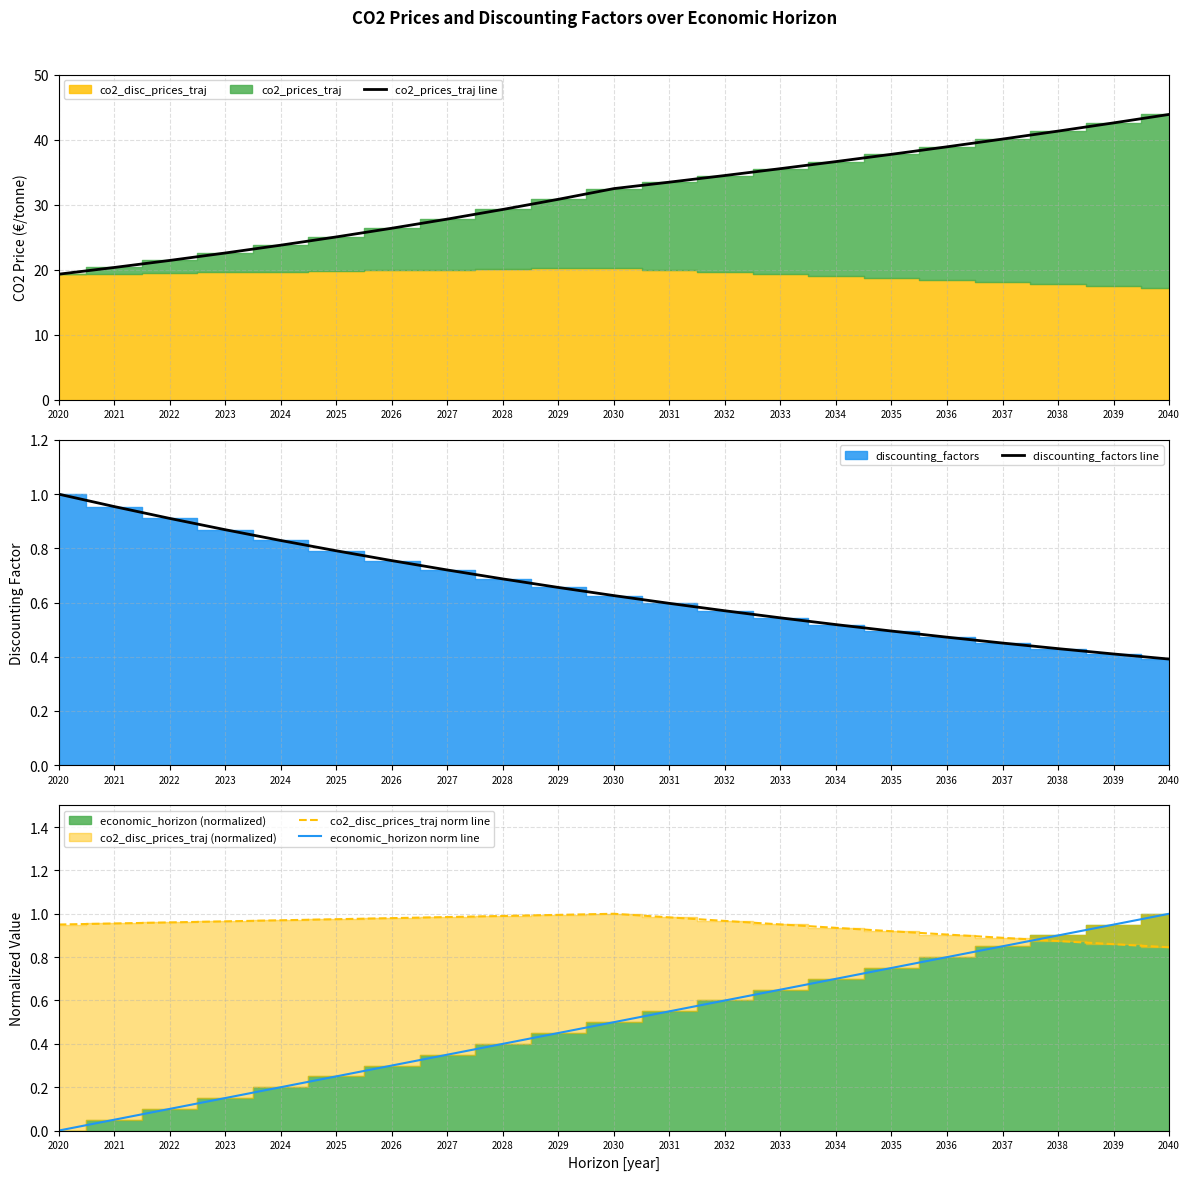

Reading right to left, transcribe all the data shown in this chart.

co2_prices_traj line: 2040=43.9	2039=42.6	2038=41.3	2037=40.1	2036=38.9	2035=37.7	2034=36.6	2033=35.5	2032=34.5	2031=33.4	2030=32.5	2029=30.8	2028=29.3	2027=27.8	2026=26.4	2025=25.0	2024=23.8	2023=22.6	2022=21.4	2021=20.3	2020=19.3
discounting_factors line: 2040=0.4	2039=0.4	2038=0.4	2037=0.5	2036=0.5	2035=0.5	2034=0.5	2033=0.5	2032=0.6	2031=0.6	2030=0.6	2029=0.7	2028=0.7	2027=0.7	2026=0.8	2025=0.8	2024=0.8	2023=0.9	2022=0.9	2021=1.0	2020=1.0
co2_disc_prices_traj norm line: 2040=0.8	2039=0.9	2038=0.9	2037=0.9	2036=0.9	2035=0.9	2034=0.9	2033=1.0	2032=1.0	2031=1.0	2030=1.0	2029=1.0	2028=1.0	2027=1.0	2026=1.0	2025=1.0	2024=1.0	2023=1.0	2022=1.0	2021=1.0	2020=1.0
economic_horizon norm line: 2040=1.0	2039=0.9	2038=0.9	2037=0.8	2036=0.8	2035=0.8	2034=0.7	2033=0.7	2032=0.6	2031=0.6	2030=0.5	2029=0.5	2028=0.4	2027=0.3	2026=0.3	2025=0.2	2024=0.2	2023=0.1	2022=0.1	2021=0.1	2020=0.0